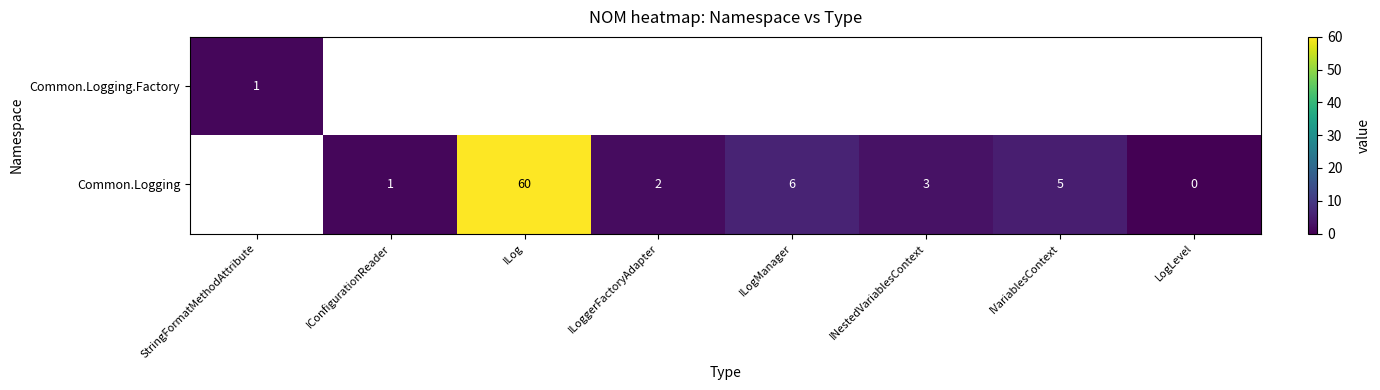

How many distinct data groups are displayed?

2